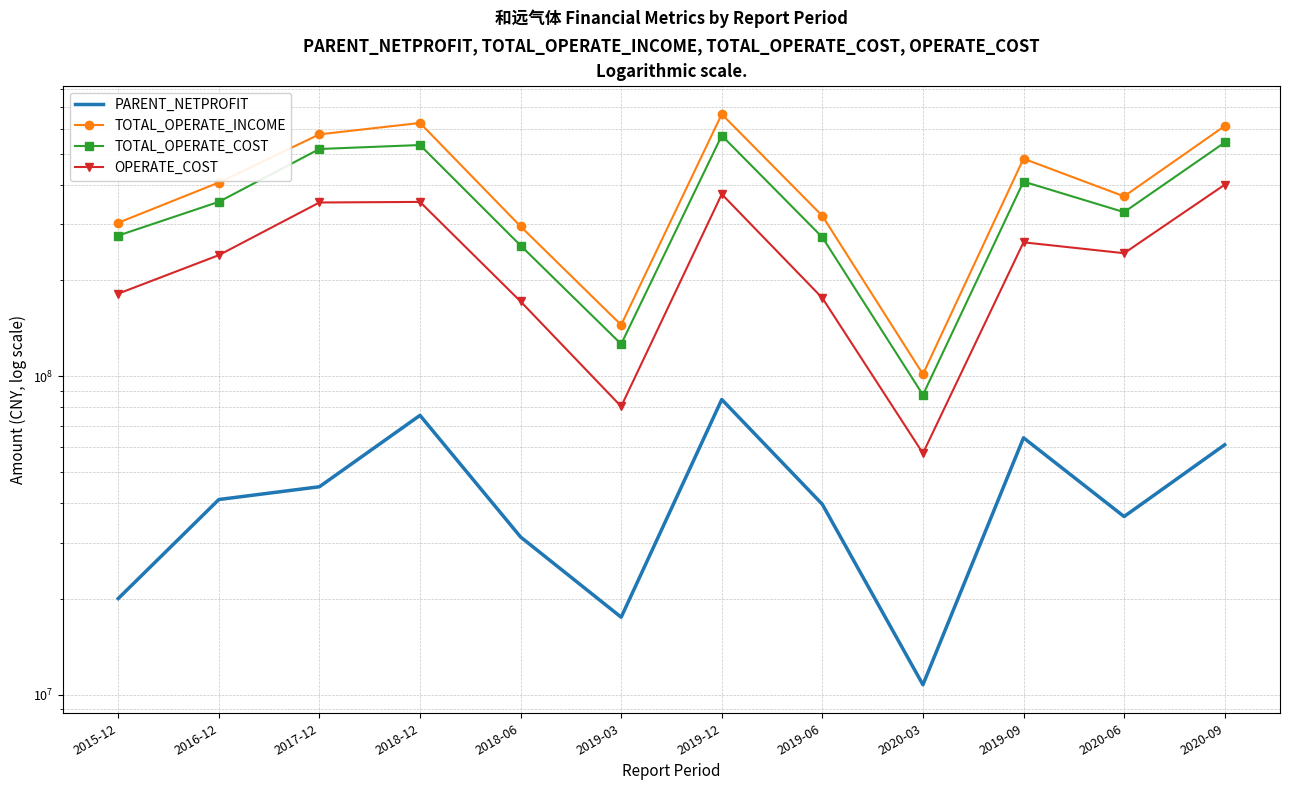

Reading right to left, transcribe all the data shown in this chart.

PARENT_NETPROFIT: 2020-09=60908794.0	2020-06=36245620.2	2019-09=64059890.5	2020-03=10737342.8	2019-06=39598236.6	2019-12=84527935.0	2019-03=17500976.7	2018-06=31263053.9	2018-12=75359184.8	2017-12=44963097.7	2016-12=40995310.9	2015-12=20033330.4
TOTAL_OPERATE_INCOME: 2020-09=610861379.3	2020-06=367320350.7	2019-09=482417813.6	2020-03=101466306.3	2019-06=318919599.3	2019-12=665623667.9	2019-03=144946162.7	2018-06=295590574.5	2018-12=624616617.4	2017-12=575203395.8	2016-12=406000876.5	2015-12=303524611.7
TOTAL_OPERATE_COST: 2020-09=542269103.5	2020-06=327695421.2	2019-09=408702527.1	2020-03=87382761.3	2019-06=273244239.3	2019-12=570105517.1	2019-03=126204480.2	2018-06=257367993.9	2018-12=532444424.8	2017-12=517418606.7	2016-12=353059649.3	2015-12=276641075.9
OPERATE_COST: 2020-09=399564889.6	2020-06=243462570.6	2019-09=263434247.4	2020-03=57283803.6	2019-06=176068712.3	2019-12=373161719.4	2019-03=80379412.5	2018-06=171753796.8	2018-12=352841408.7	2017-12=351386922.5	2016-12=240085286.6	2015-12=181735277.3